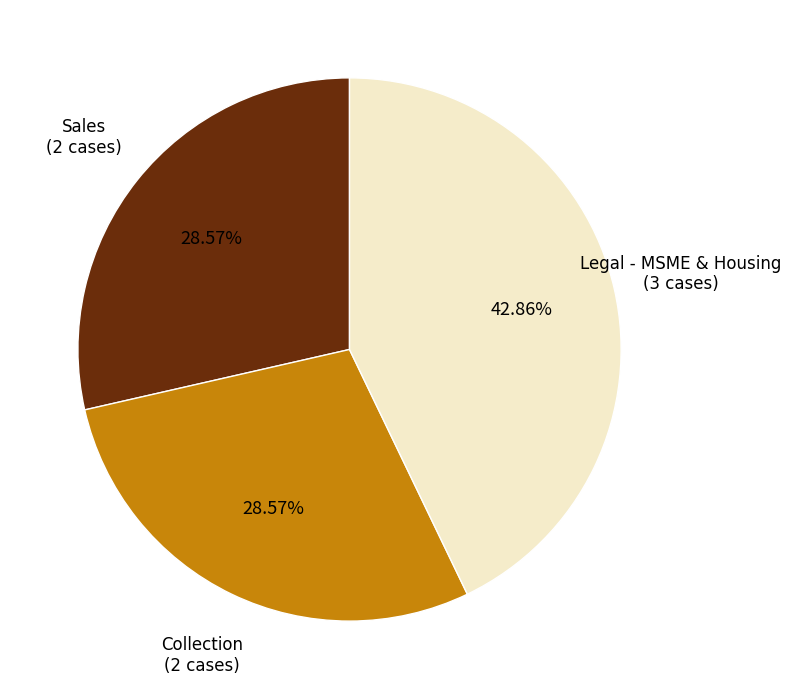

How many segments does this pie chart have?

3